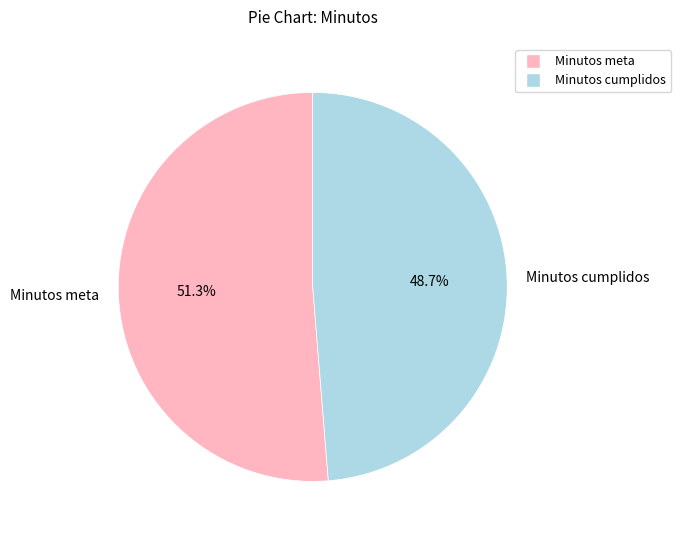

The Minutos cumplidos slice represents 37% of the pie. True or false?

False